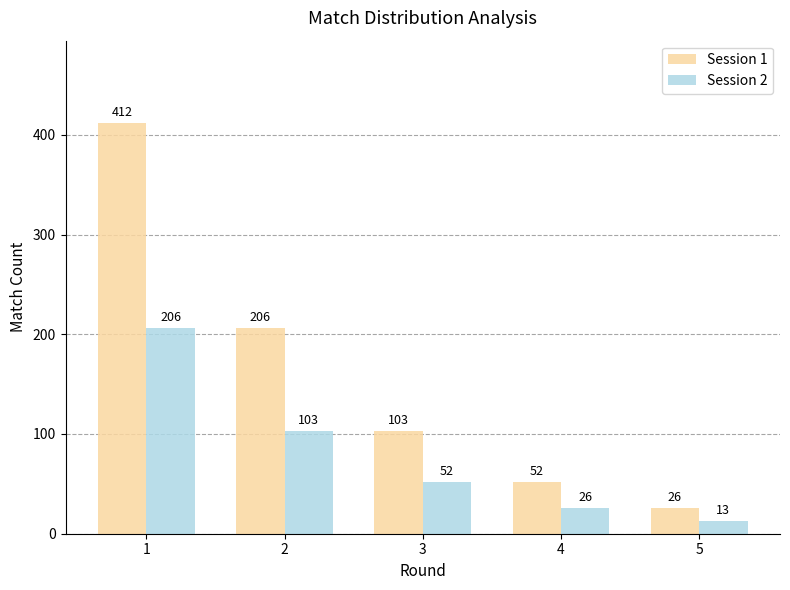

At which category does the chart reach its peak across all series?

1